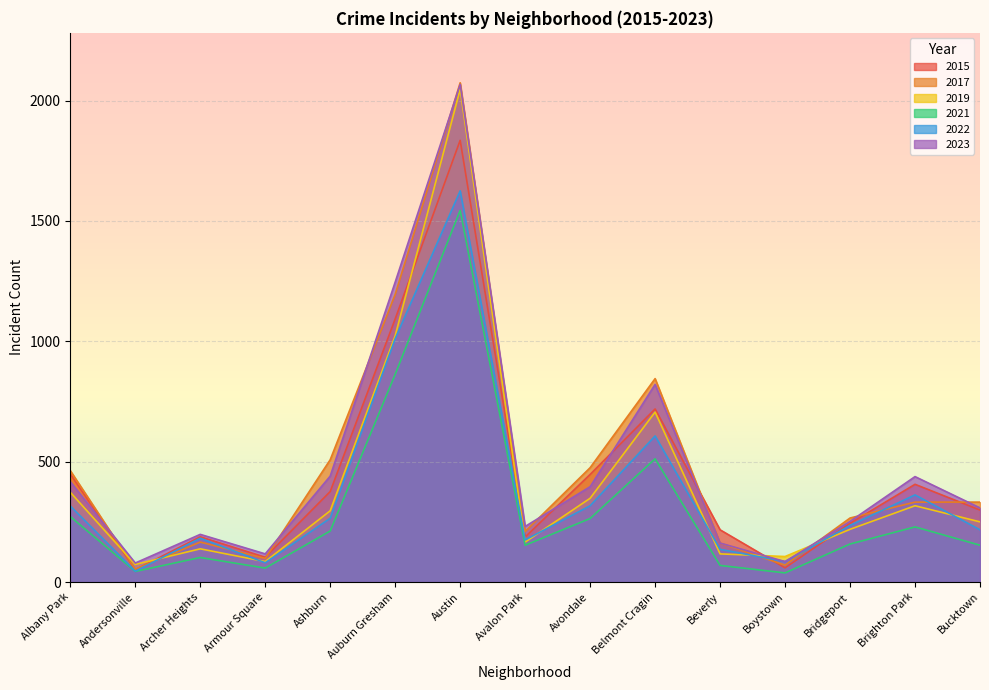

Between Andersonville and Brighton Park, which is larger?

Brighton Park